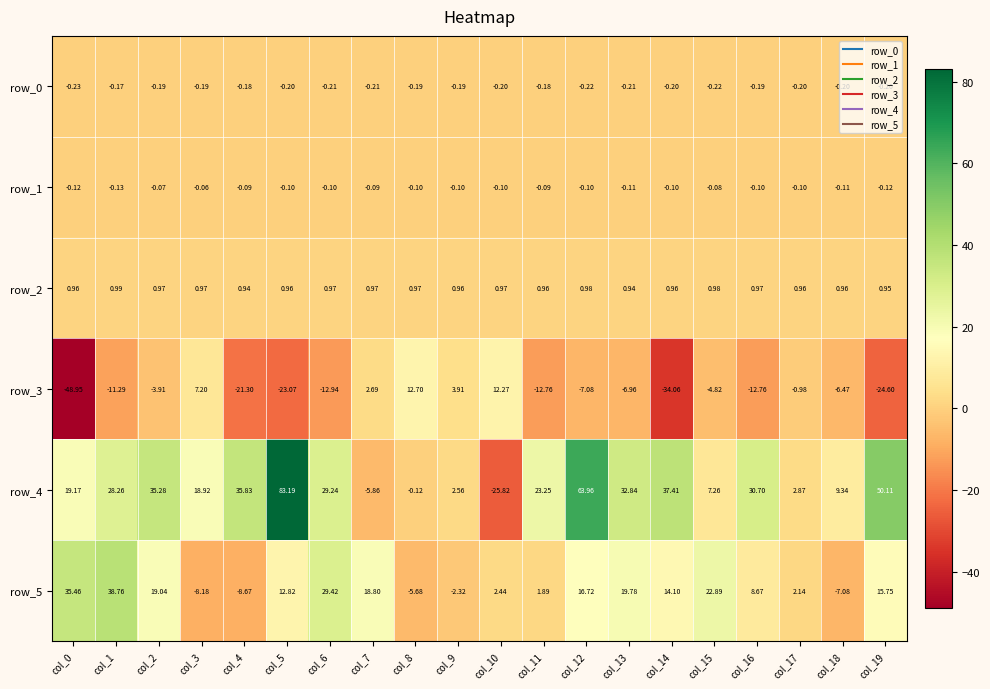

Which series changed the most between col_1 and col_14?

row_5